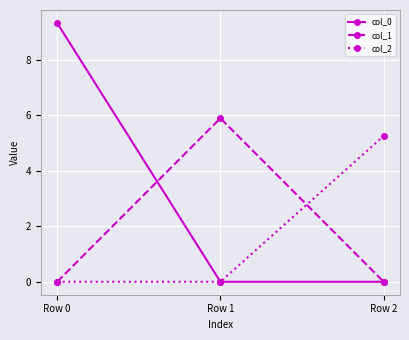

Reading left to right, list all the values displayed in this chart.

col_0: 9.3	0.0	0.0
col_1: 0.0	5.9	0.0
col_2: 0.0	0.0	5.3